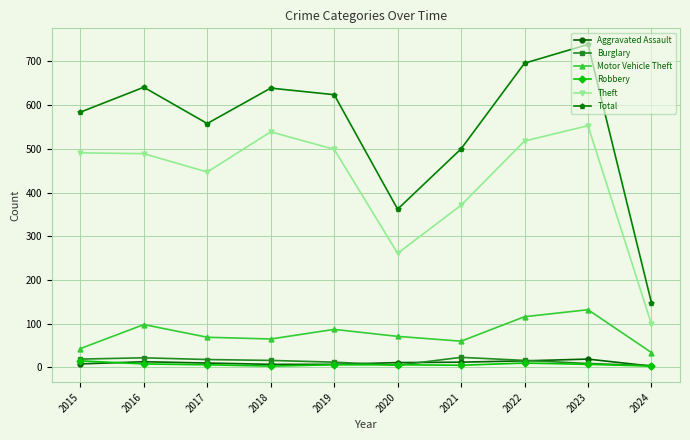

At which category does Total reach its first local valley?

2017